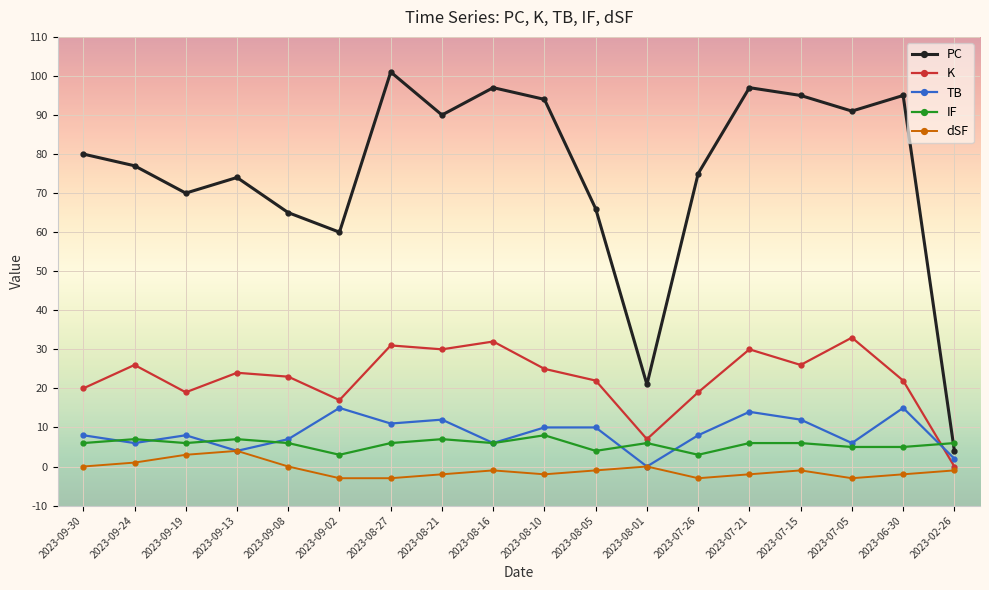

Does the chart display data point markers on the line(s)?

Yes